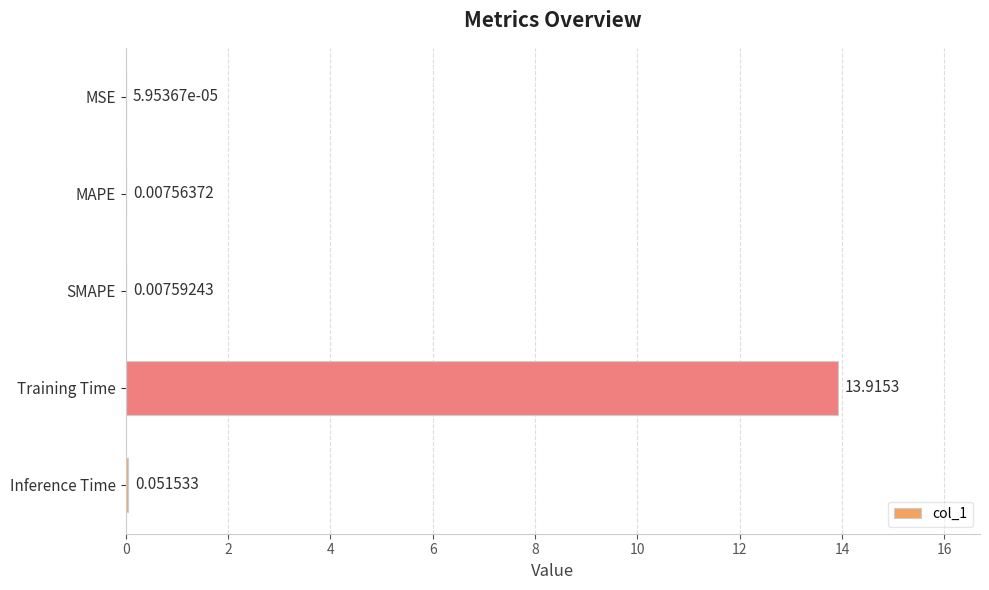

At which label is the value closest to 6?

Inference Time